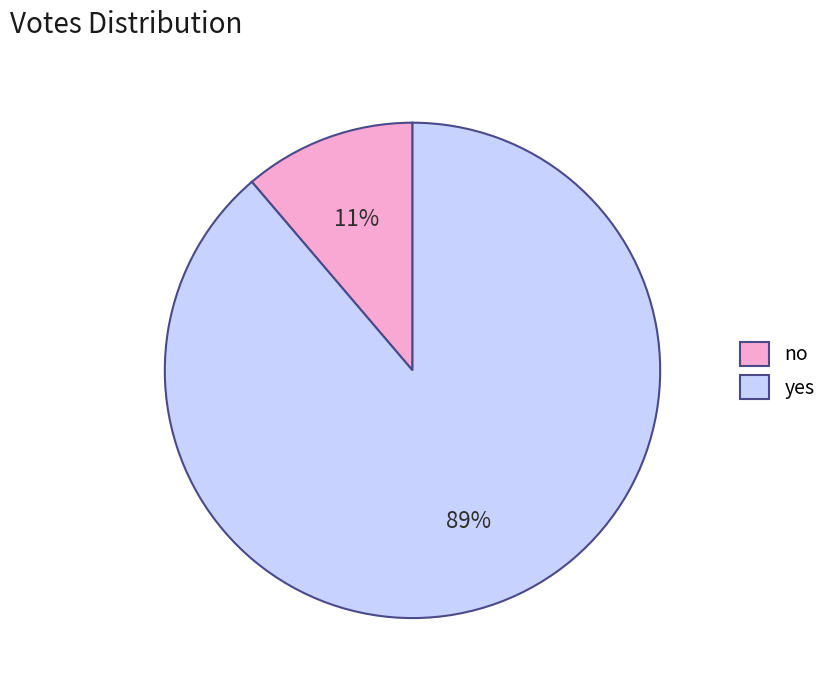

Which slice is the smallest?

no